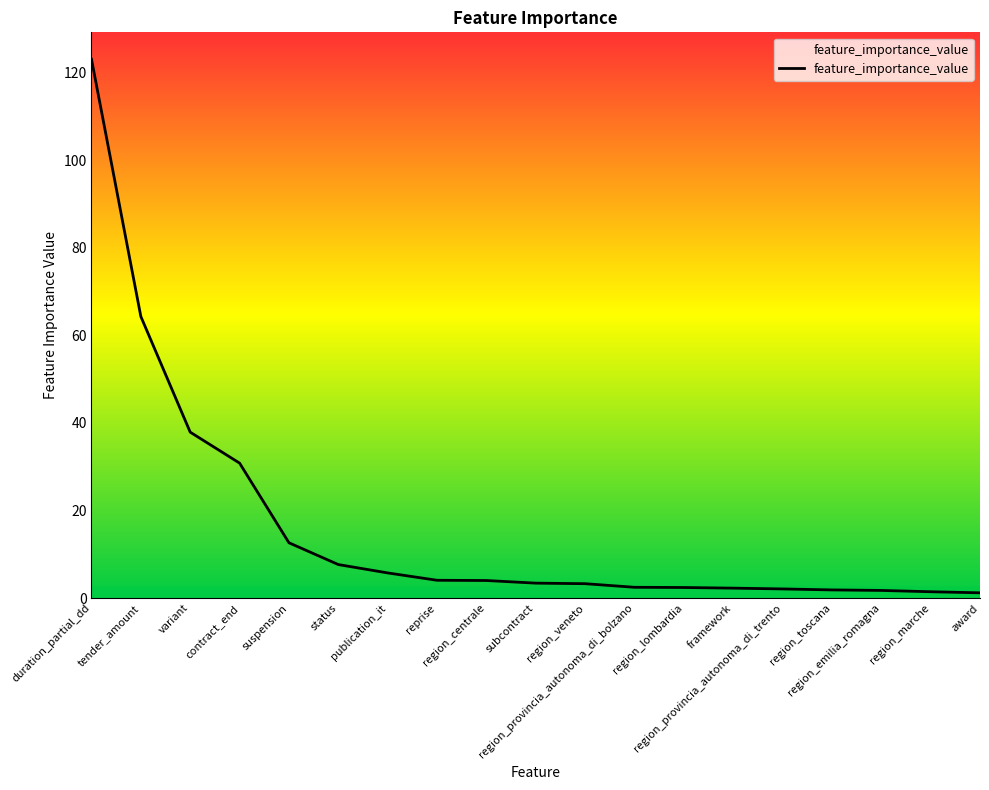

What is the difference between the values at region_lombardia and region_marche?

1.0